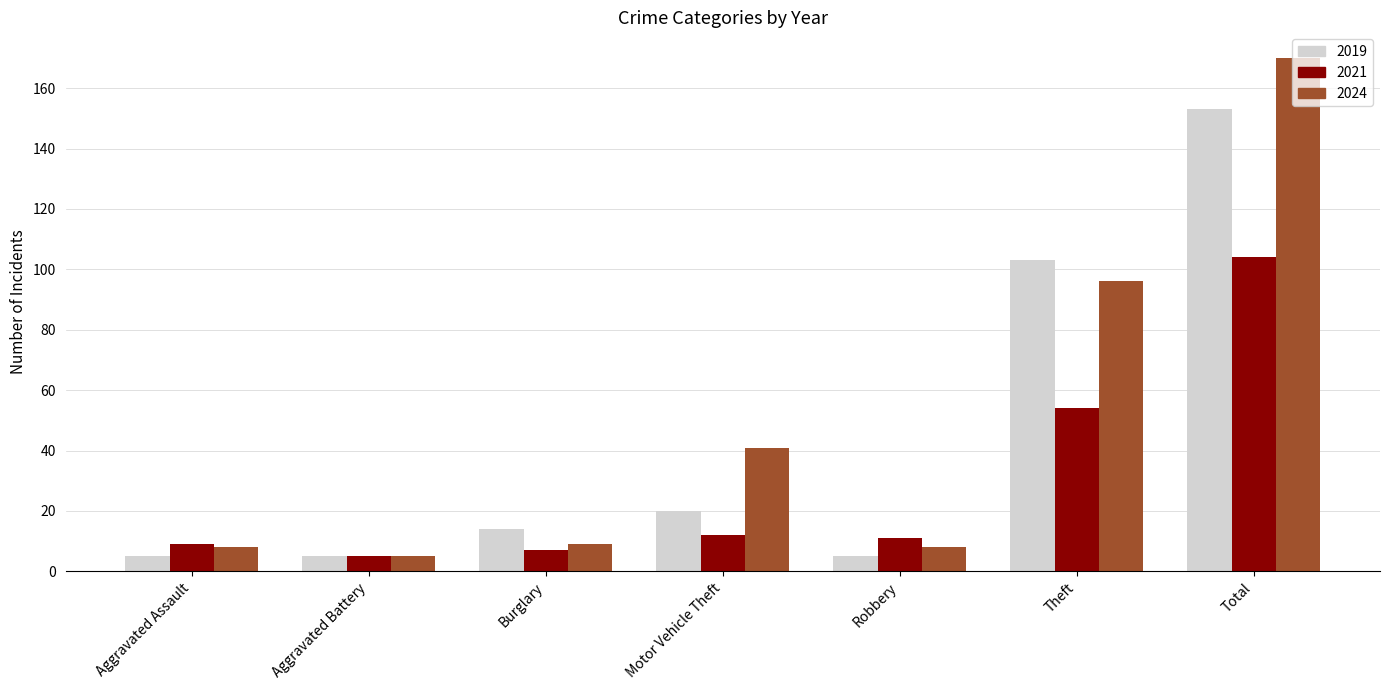

True or false: 2019 has a value of 153 at Total.

True